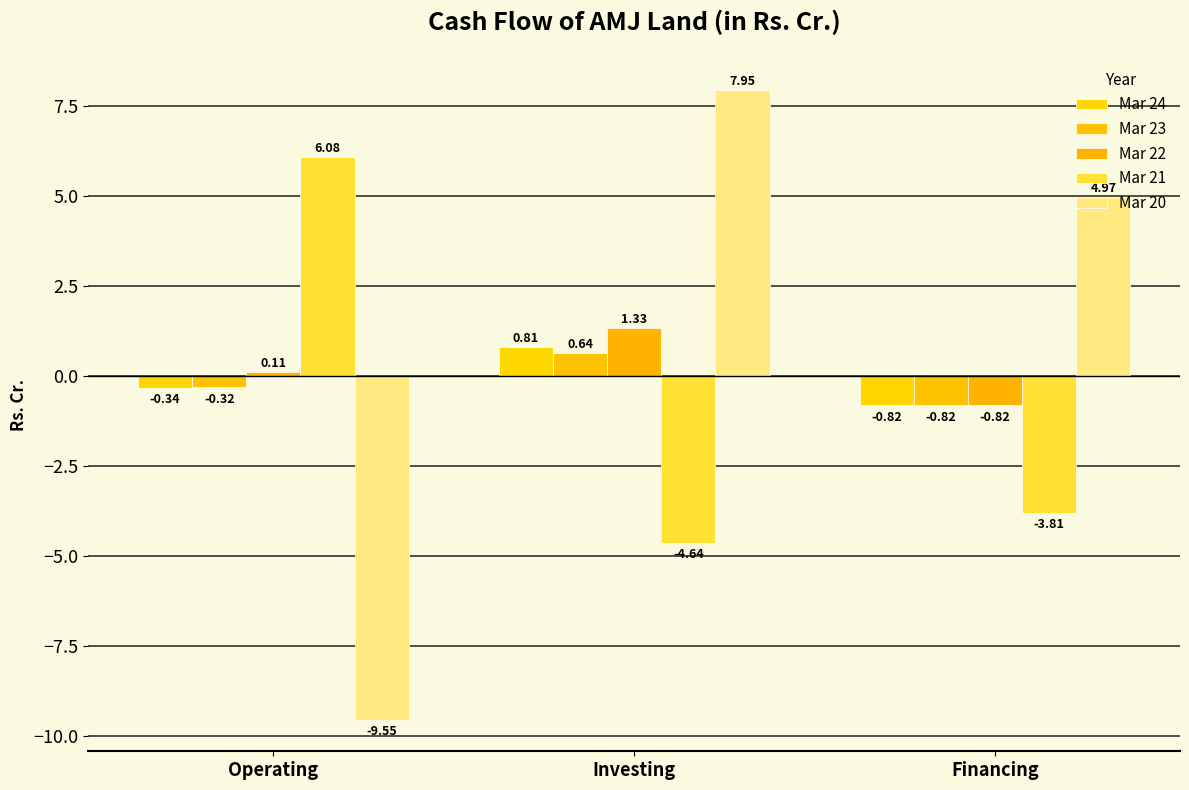

What is the approximate value of Mar 23 at Investing?

0.6